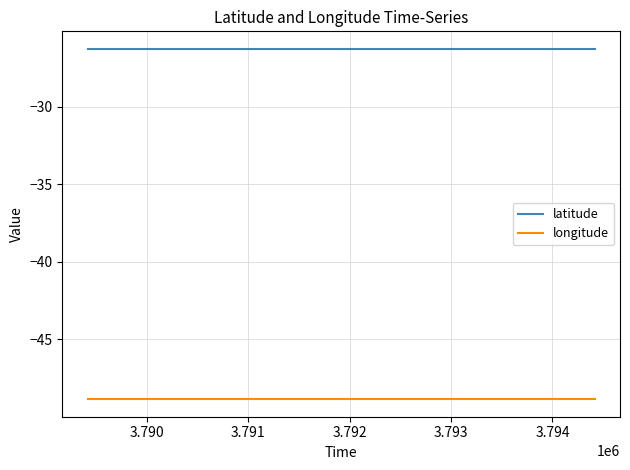

True or false: longitude and latitude intersect in this chart.

False